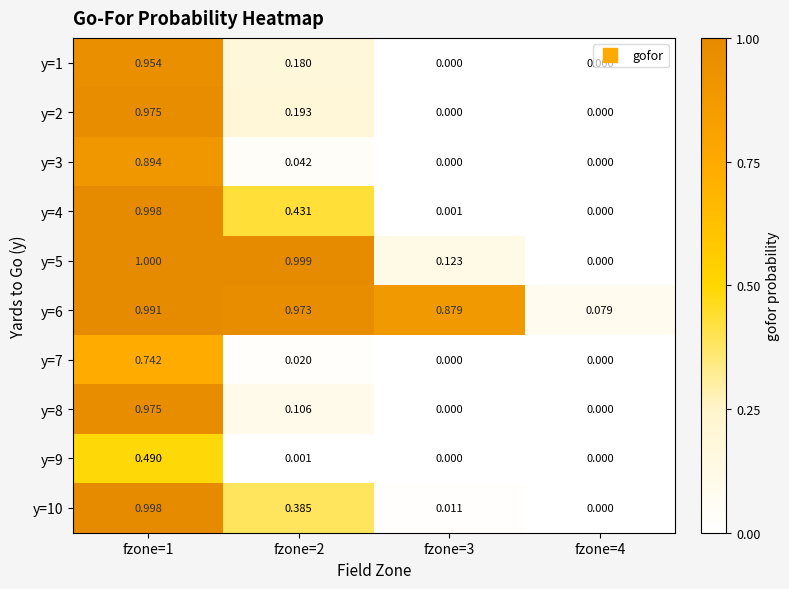

Is the value of y=1 at fzone=2 greater than the value of y=3 at fzone=4?

Yes